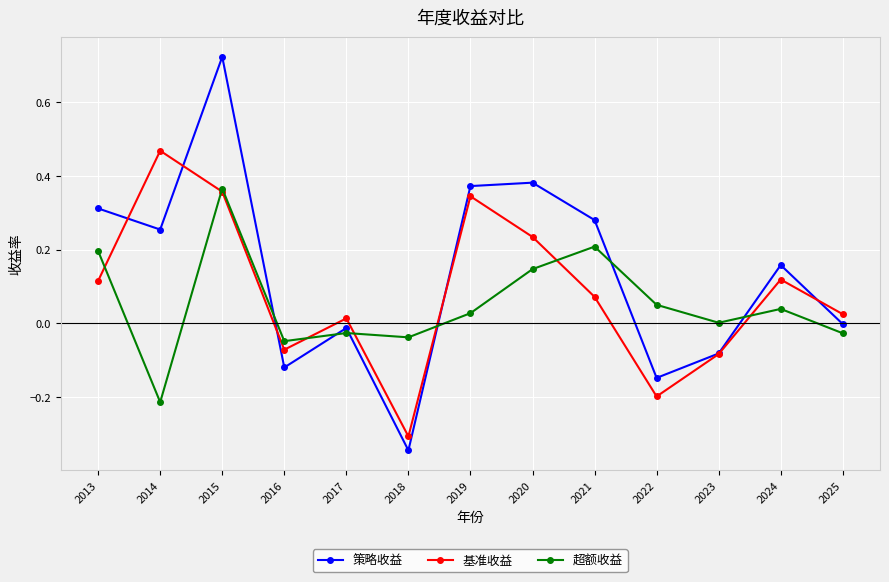

How many positive values does the 基准收益 series have?

9